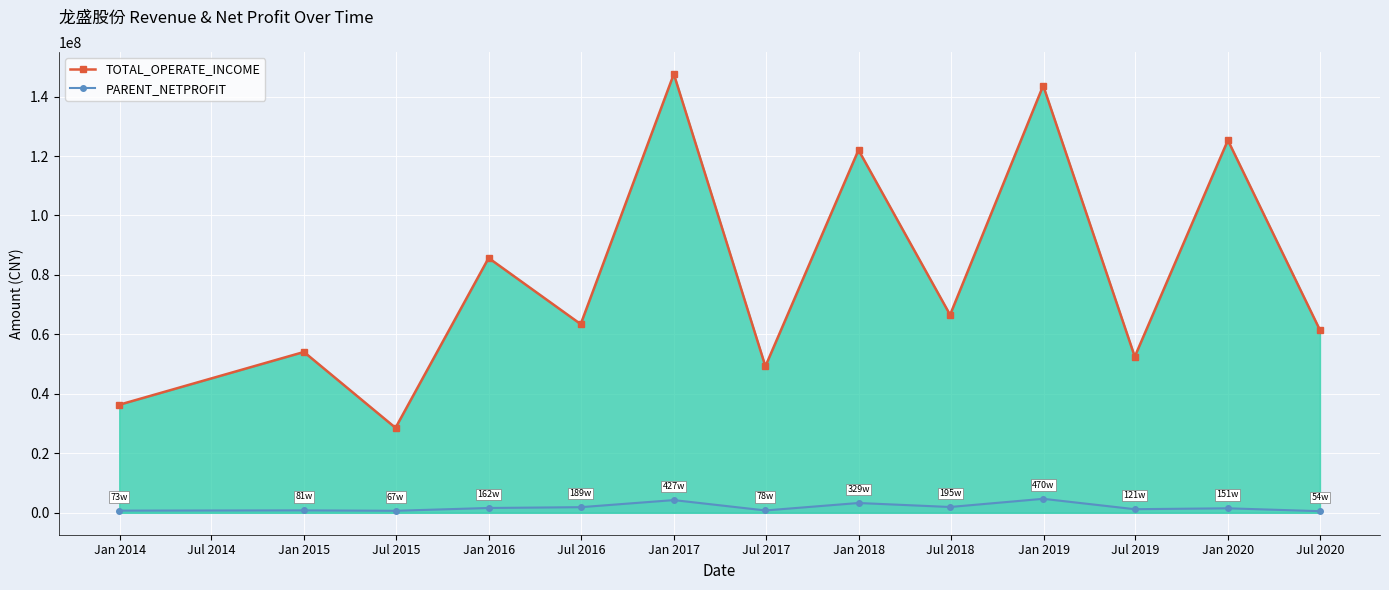

How many categories are shown in the chart?

13